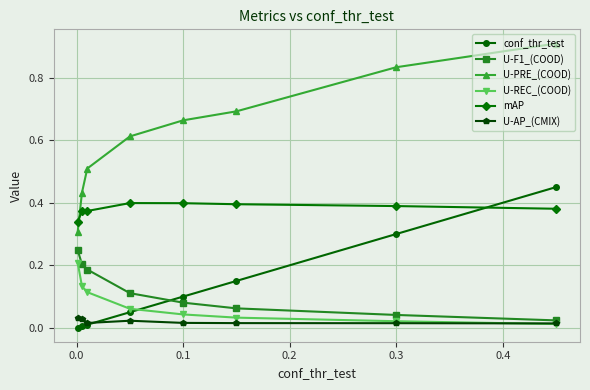

Which series has the widest spread of values?

U-PRE_(COOD)